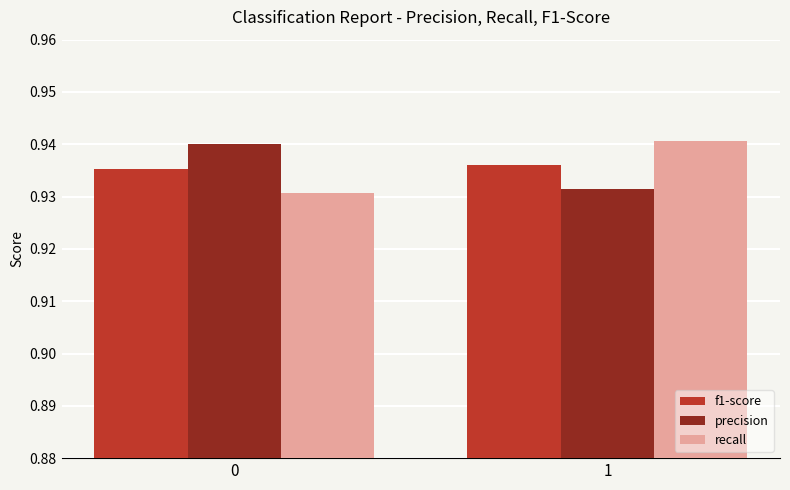

What is the total value across all series at 0?

2.8